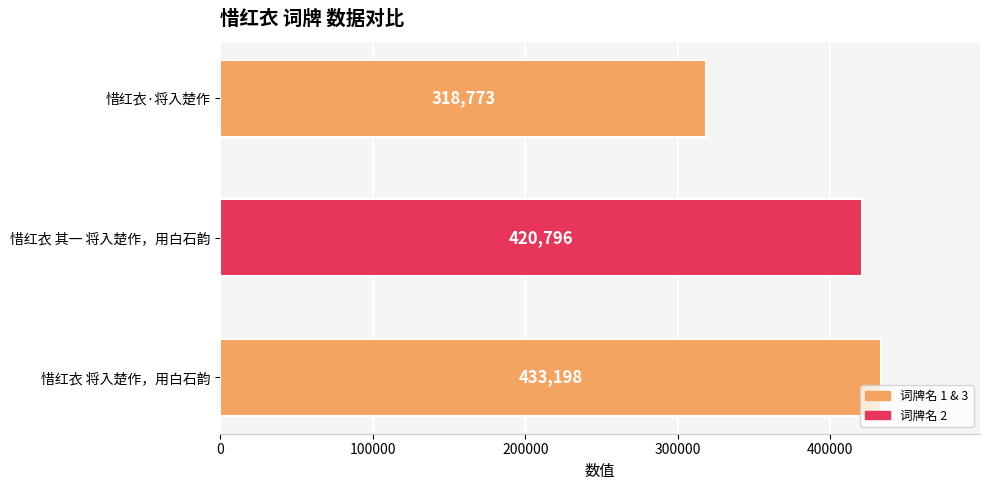

True or false: the data shows 420796 at 惜红衣 其一 将入楚作，用白石韵.

True